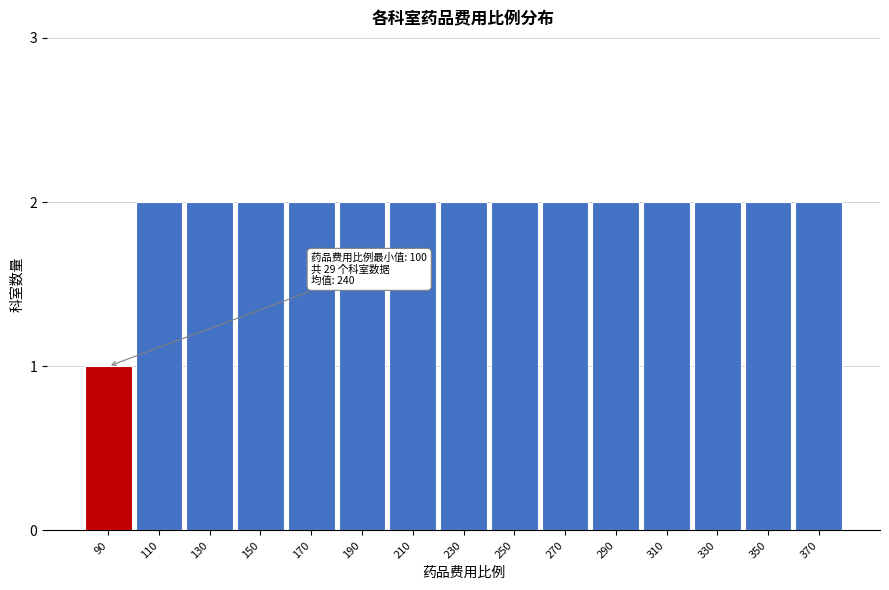

Reading left to right, list all the values displayed in this chart.

90=1	110=2	130=2	150=2	170=2	190=2	210=2	230=2	250=2	270=2	290=2	310=2	330=2	350=2	370=2